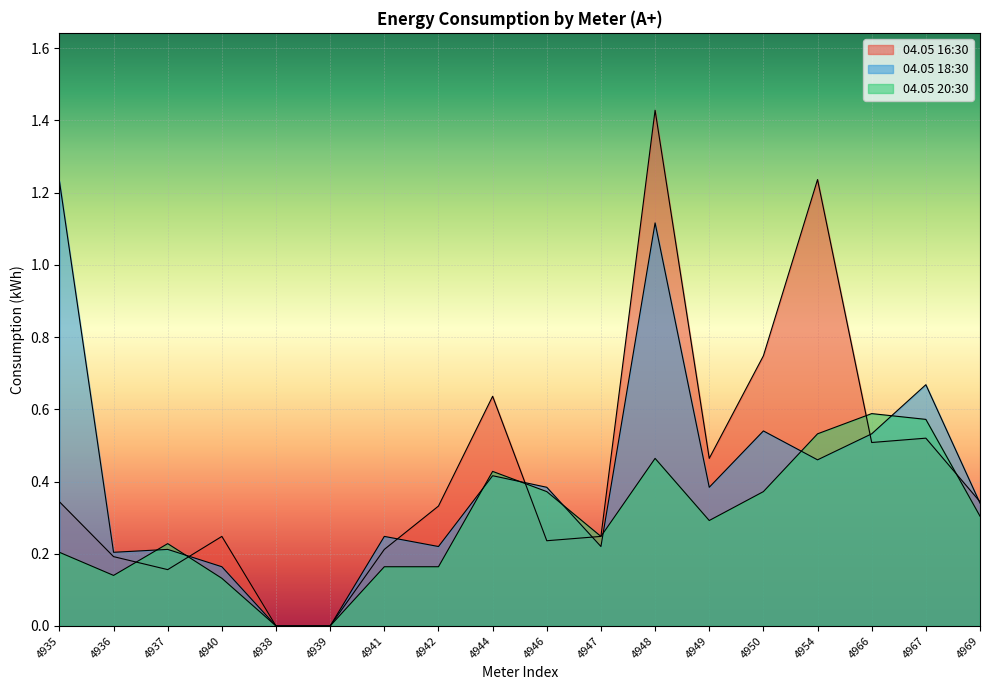

The value of 04.05 18:30 at 4936 is 0.2. True or false?

True